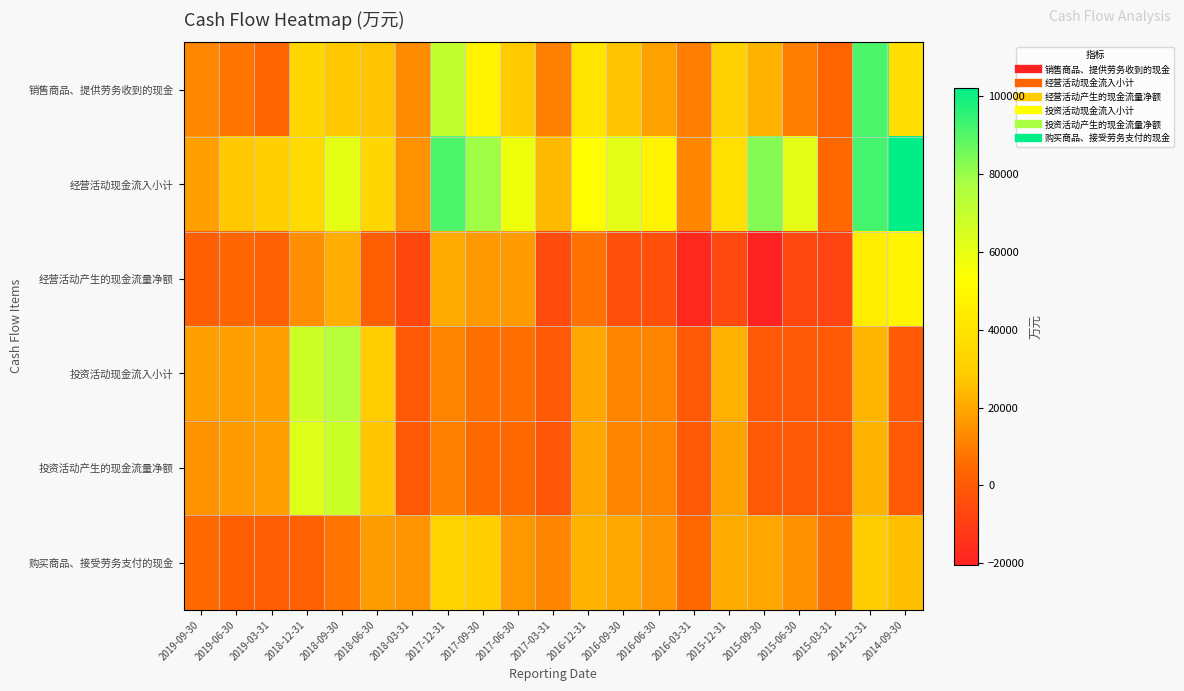

Reading left to right, transcribe all the data shown in this chart.

销售商品、提供劳务收到的现金: 2019-09-30=12500	2019-06-30=7984	2019-03-31=4335	2018-12-31=34291	2018-09-30=28035	2018-06-30=27312	2018-03-31=13403	2017-12-31=70287	2017-09-30=47446	2017-06-30=28504	2017-03-31=10615	2016-12-31=40276	2016-09-30=26770	2016-06-30=18717	2016-03-31=9961	2015-12-31=31448	2015-09-30=22556	2015-06-30=10248	2015-03-31=3777	2014-12-31=91330	2014-09-30=37162
经营活动现金流入小计: 2019-09-30=18263	2019-06-30=27897	2019-03-31=30455	2018-12-31=35675	2018-09-30=60465	2018-06-30=34444	2018-03-31=15037	2017-12-31=91187	2017-09-30=78944	2017-06-30=57963	2017-03-31=24684	2016-12-31=53089	2016-09-30=61263	2016-06-30=47498	2016-03-31=12229	2015-12-31=38775	2015-09-30=83152	2015-06-30=60935	2015-03-31=4805	2014-12-31=92336	2014-09-30=102261
经营活动产生的现金流量净额: 2019-09-30=2160	2019-06-30=4392	2019-03-31=2899	2018-12-31=14125	2018-09-30=21430	2018-06-30=1918	2018-03-31=-7071	2017-12-31=21020	2017-09-30=16694	2017-06-30=17132	2017-03-31=-5086	2016-12-31=7096	2016-09-30=-3635	2016-06-30=-3996	2016-03-31=-17857	2015-12-31=-5888	2015-09-30=-20319	2015-06-30=-6811	2015-03-31=-8273	2014-12-31=45285	2014-09-30=48479
投资活动现金流入小计: 2019-09-30=18373	2019-06-30=18373	2019-03-31=18373	2018-12-31=67311	2018-09-30=74089	2018-06-30=29548	2018-03-31=0	2017-12-31=11556	2017-09-30=6500	2017-06-30=6500	2017-03-31=0	2016-12-31=20069	2016-09-30=12000	2016-06-30=12000	2016-03-31=0	2015-12-31=22141	2015-09-30=0	2015-06-30=1	2015-03-31=0	2014-12-31=23024	2014-09-30=213
投资活动产生的现金流量净额: 2019-09-30=15055	2019-06-30=17064	2019-03-31=17815	2018-12-31=62747	2018-09-30=67954	2018-06-30=27499	2018-03-31=-18	2017-12-31=10383	2017-09-30=5374	2017-06-30=5395	2017-03-31=-1074	2016-12-31=19989	2016-09-30=11936	2016-06-30=11940	2016-03-31=-5	2015-12-31=18773	2015-09-30=-90	2015-06-30=-73	2015-03-31=-24	2014-12-31=22794	2014-09-30=-3
购买商品、接受劳务支付的现金: 2019-09-30=5512	2019-06-30=1611	2019-03-31=1025	2018-12-31=2577	2018-09-30=7837	2018-06-30=17592	2018-03-31=15366	2017-12-31=32816	2017-09-30=30302	2017-06-30=16241	2017-03-31=12247	2016-12-31=22746	2016-09-30=20255	2016-06-30=15685	2016-03-31=4756	2015-12-31=21178	2015-09-30=20061	2015-06-30=14574	2015-03-31=6295	2014-12-31=28993	2014-09-30=25478